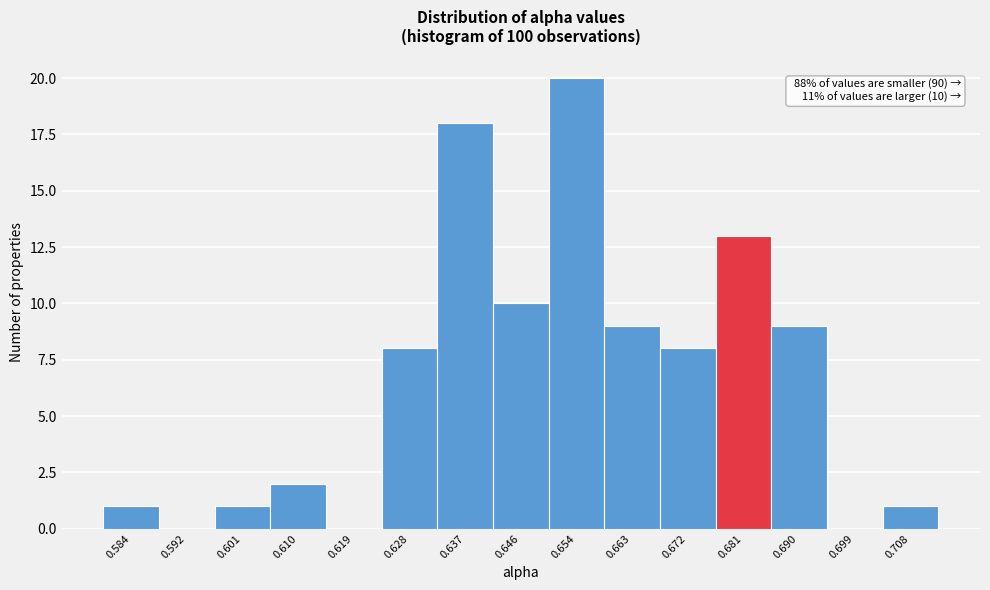

Reading right to left, list all the values displayed in this chart.

0.708=1	0.699=0	0.690=9	0.681=13	0.672=8	0.663=9	0.654=20	0.646=10	0.637=18	0.628=8	0.619=0	0.610=2	0.601=1	0.592=0	0.584=1